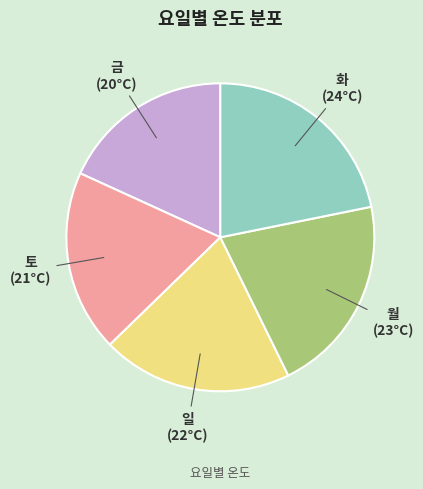

Does any single category account for the majority?

No